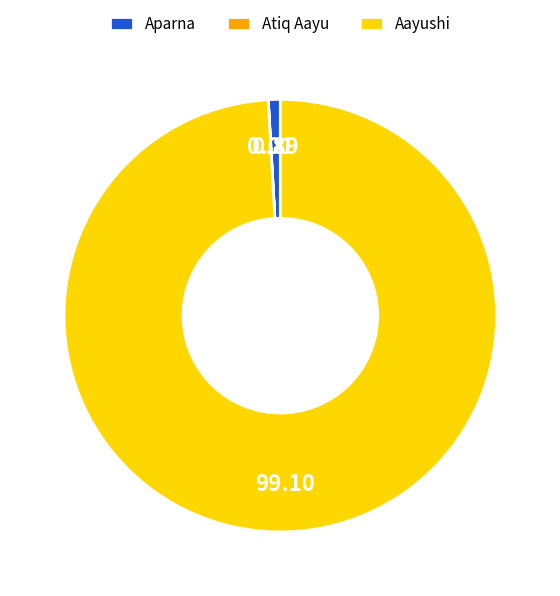

Which has a higher value, Aparna or Aayushi?

Aayushi